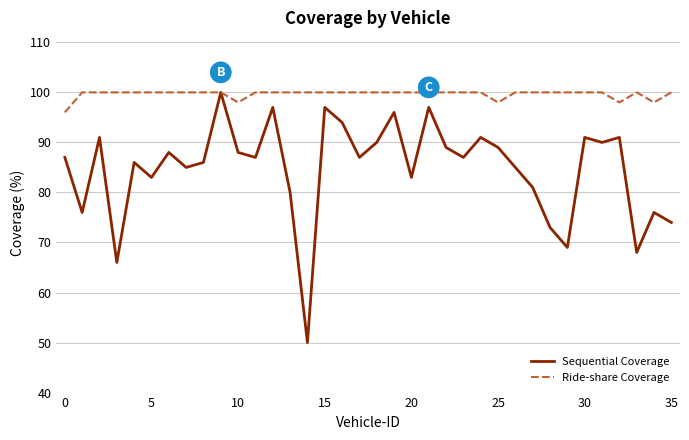

Which series has the largest total across all categories?

Ride-share Coverage